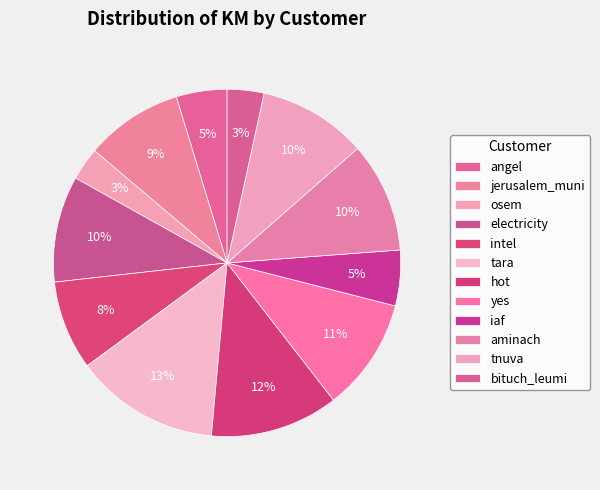

To the nearest percent, what is the average slice percentage?

8%